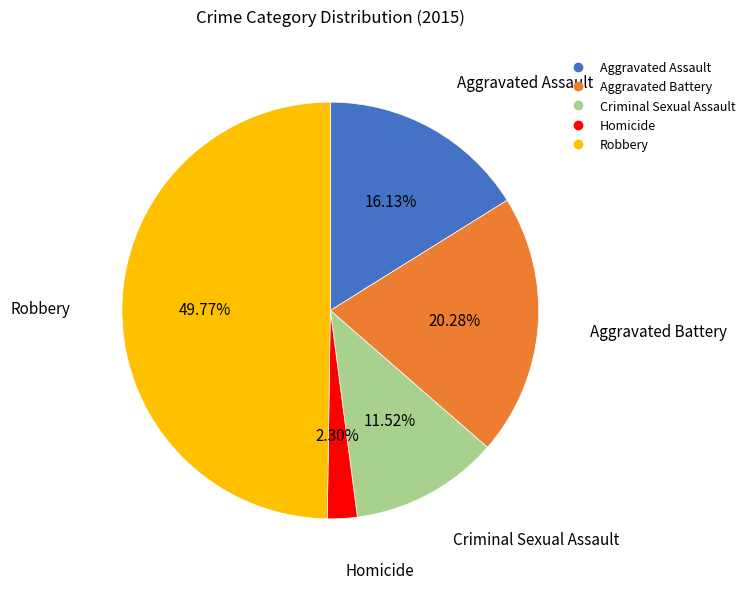

To the nearest percent, what is the average slice percentage?

20%